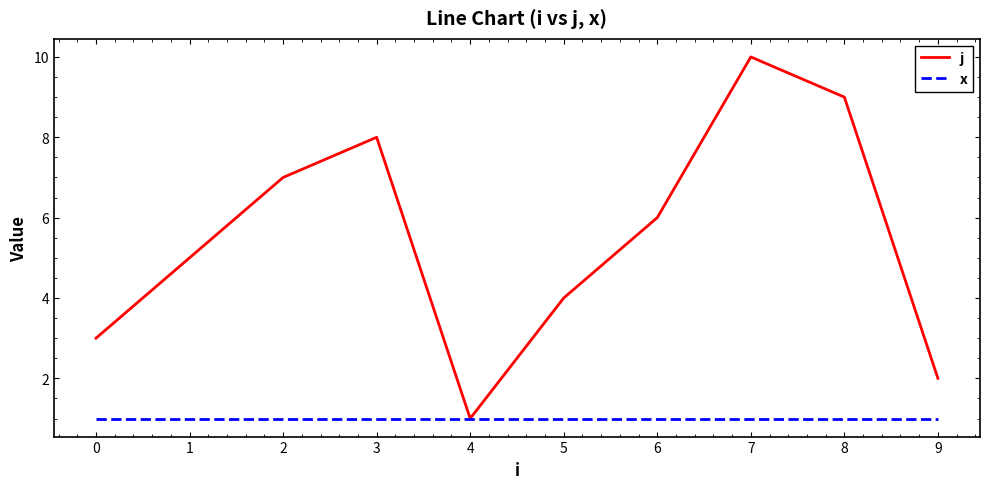

Reading right to left, extract all data points from this chart.

j: 9=2	8=9	7=10	6=6	5=4	4=1	3=8	2=7	1=5	0=3
x: 9=1	8=1	7=1	6=1	5=1	4=1	3=1	2=1	1=1	0=1